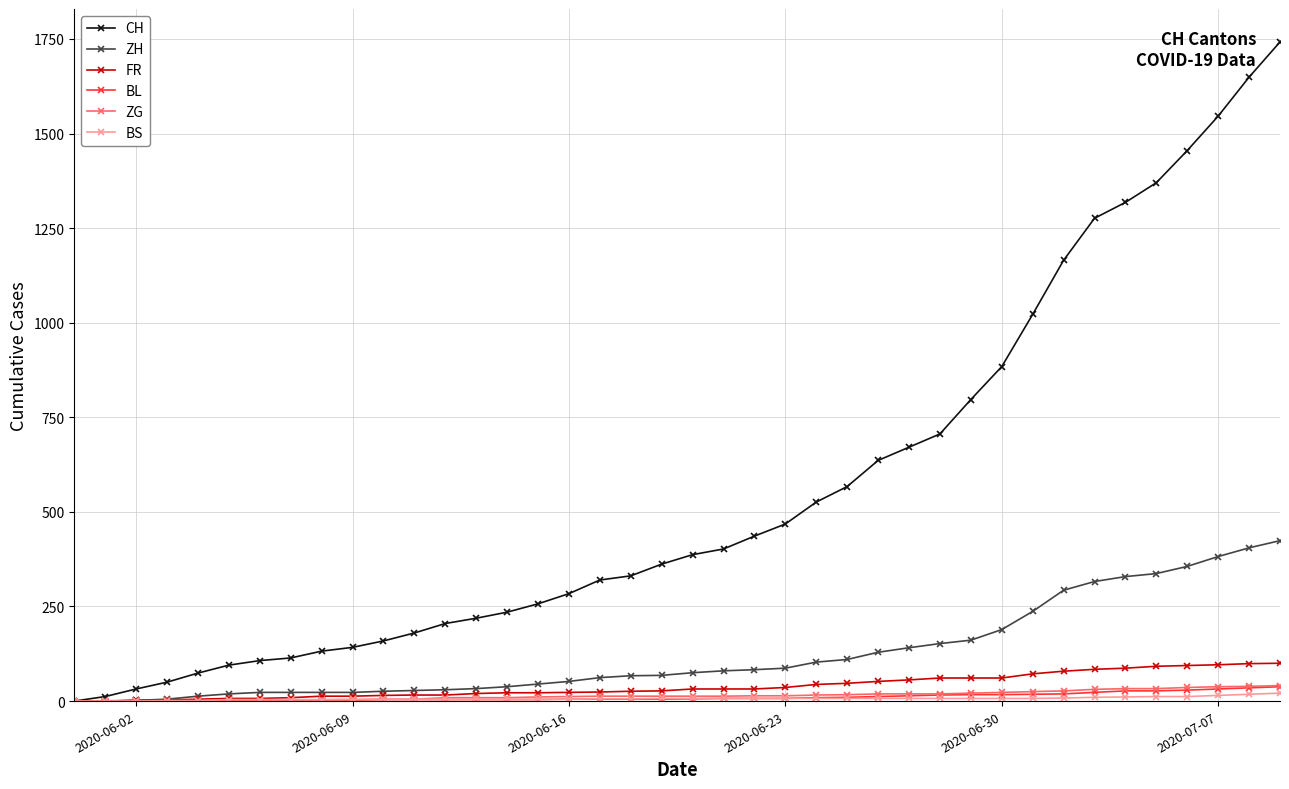

At how many categories does at least one series exceed 981?

9